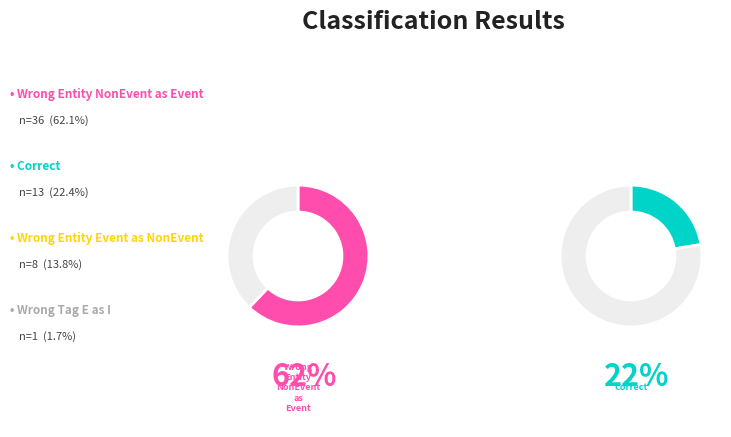

Between Wrong_Entity_NonEvent_as_Event and Wrong_Tag_E_as_I, which is larger?

Wrong_Entity_NonEvent_as_Event